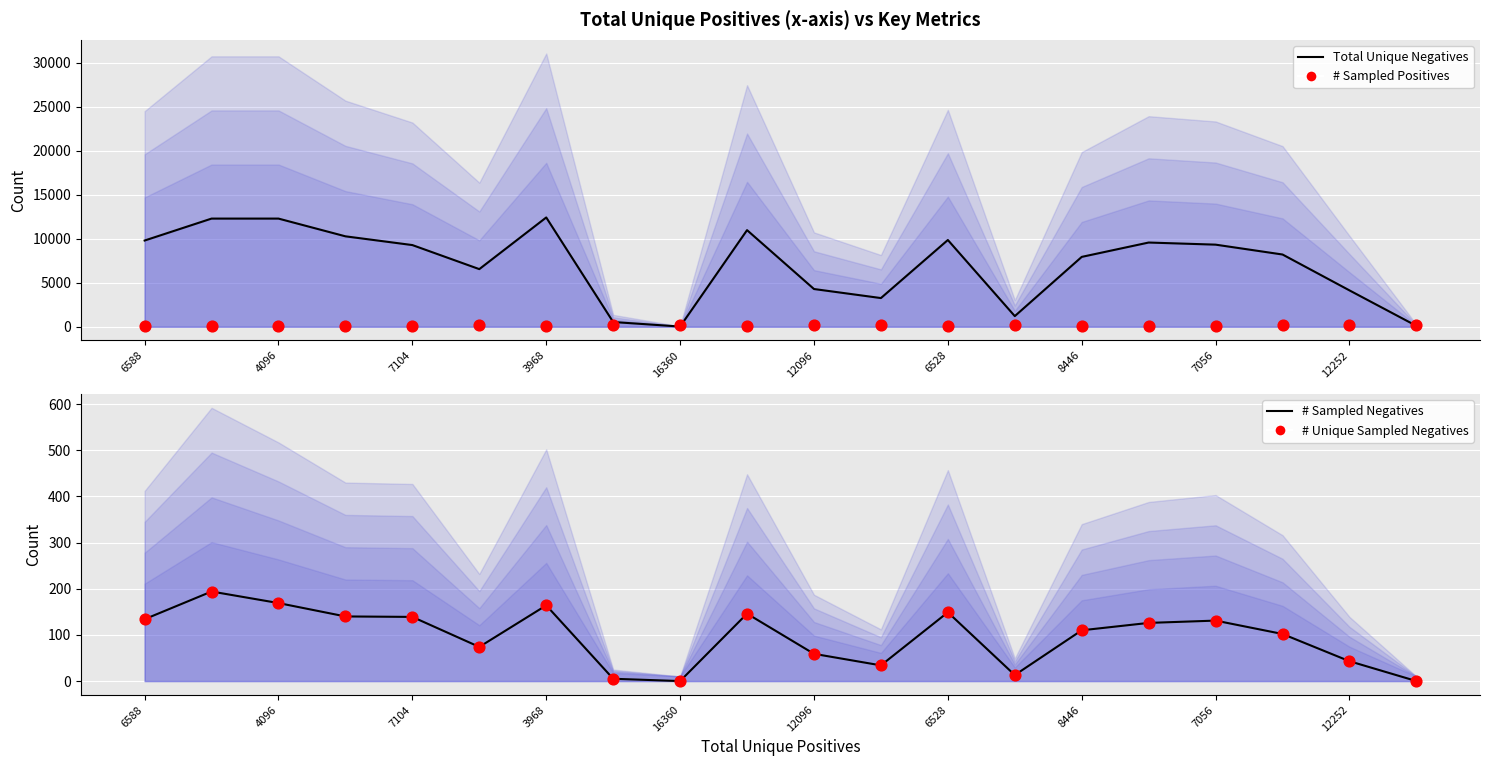

Which series reaches the maximum Y coordinate?

Total Unique Negatives